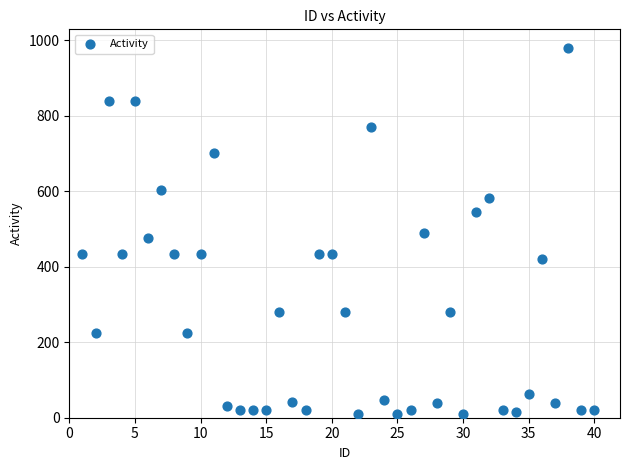

What is the range of X values (max minus min)?

39